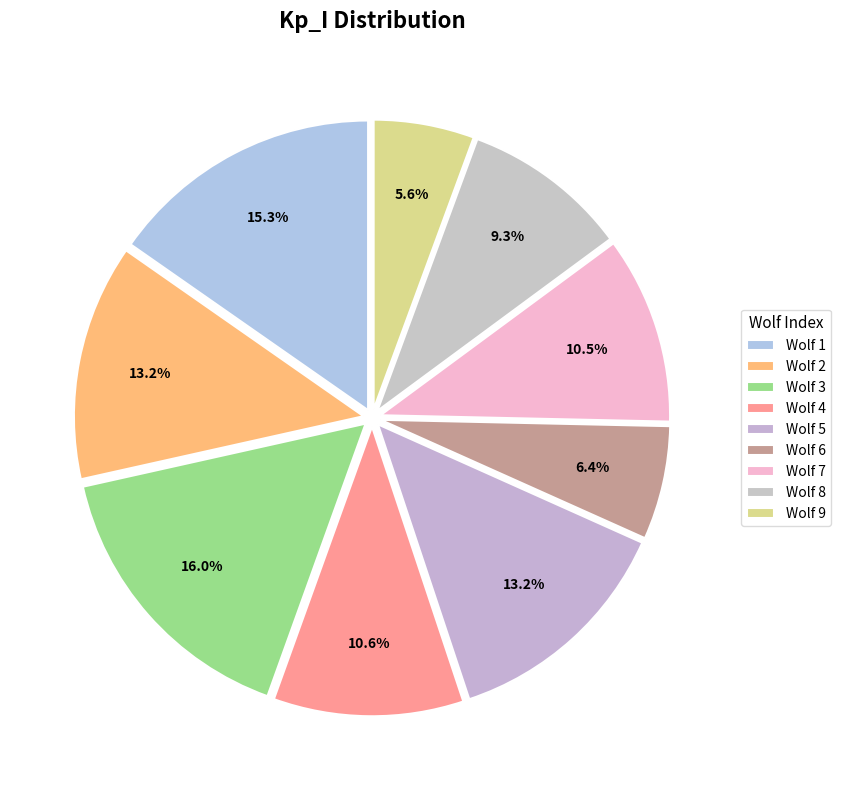

To the nearest percent, what percentage of the pie is Wolf 9?

6%